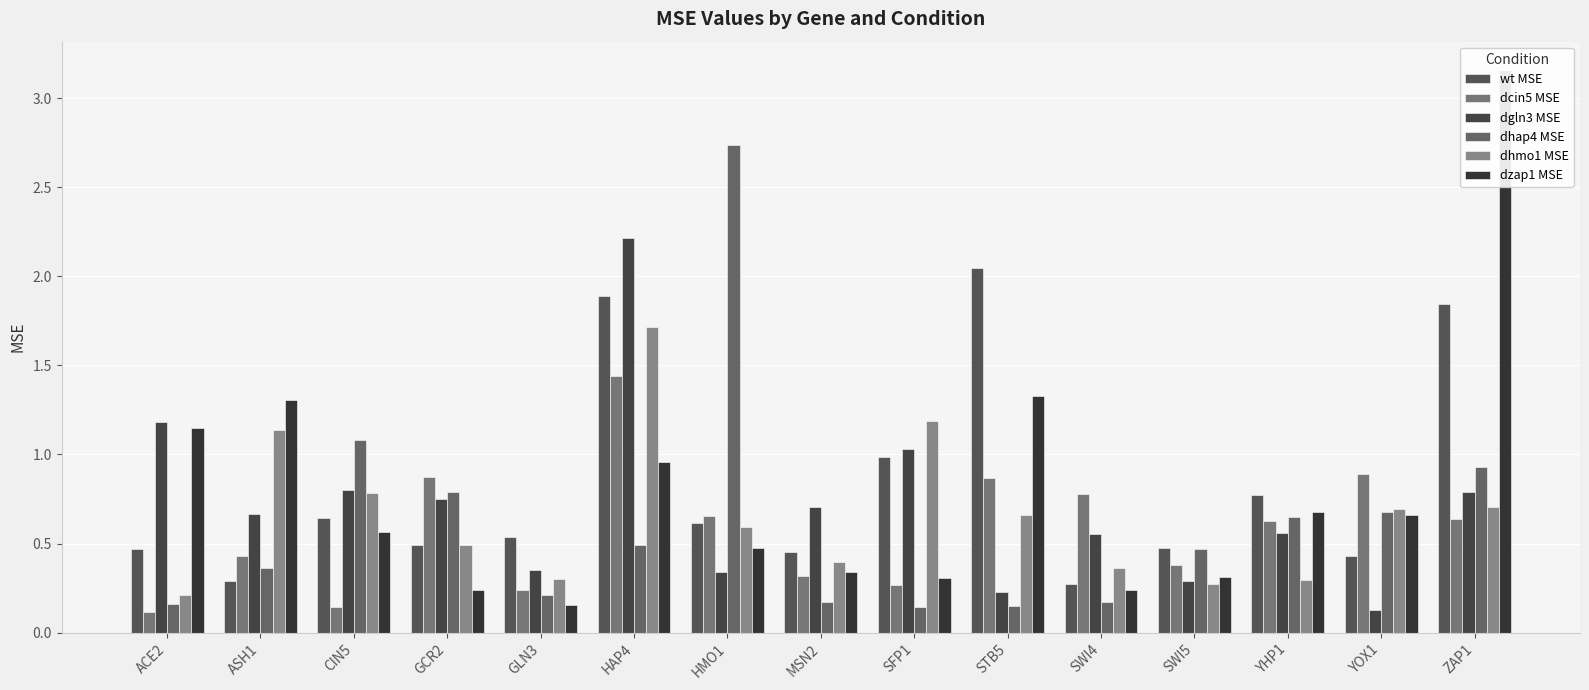

What position from the left is SWI4?

11